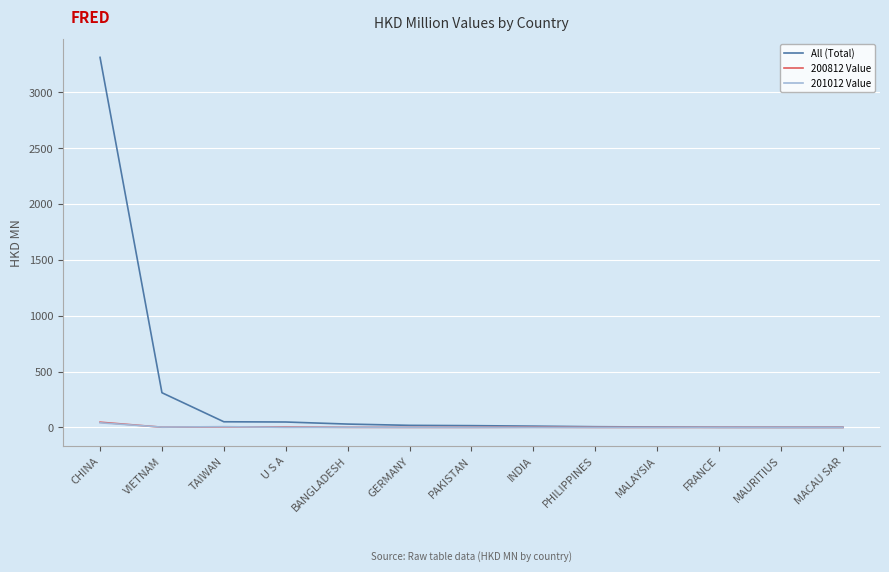

How many lines are shown in the chart?

3